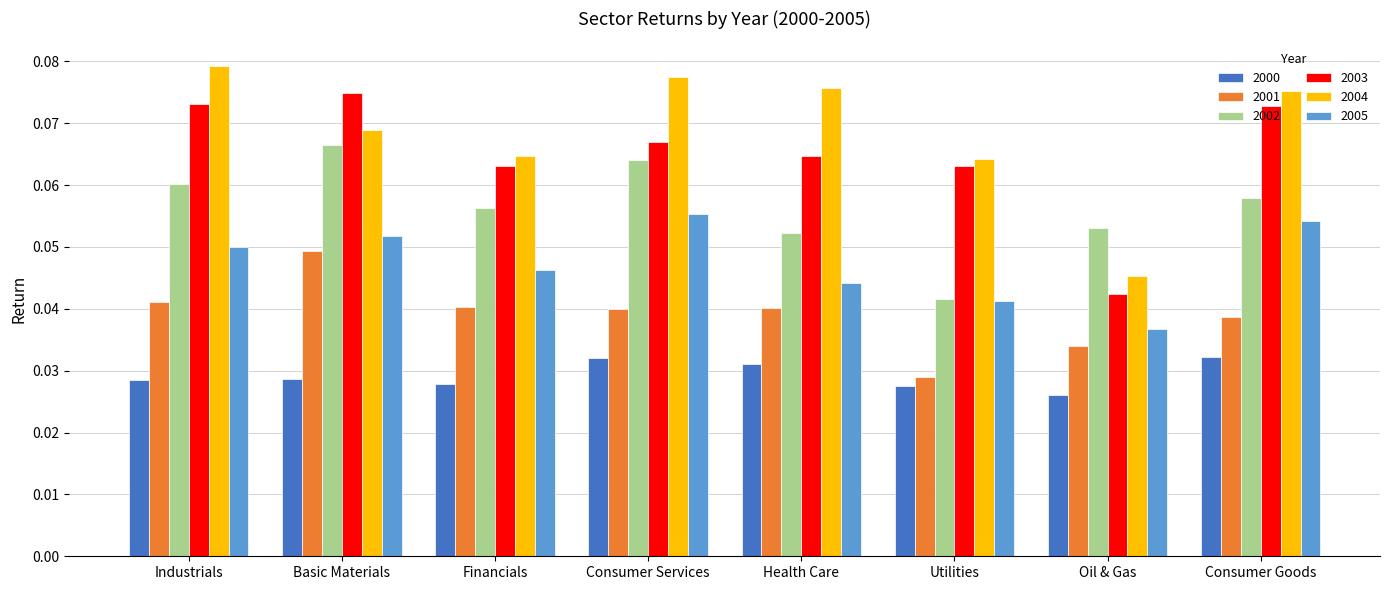

What is the label of the 3rd bar from the left?

Financials